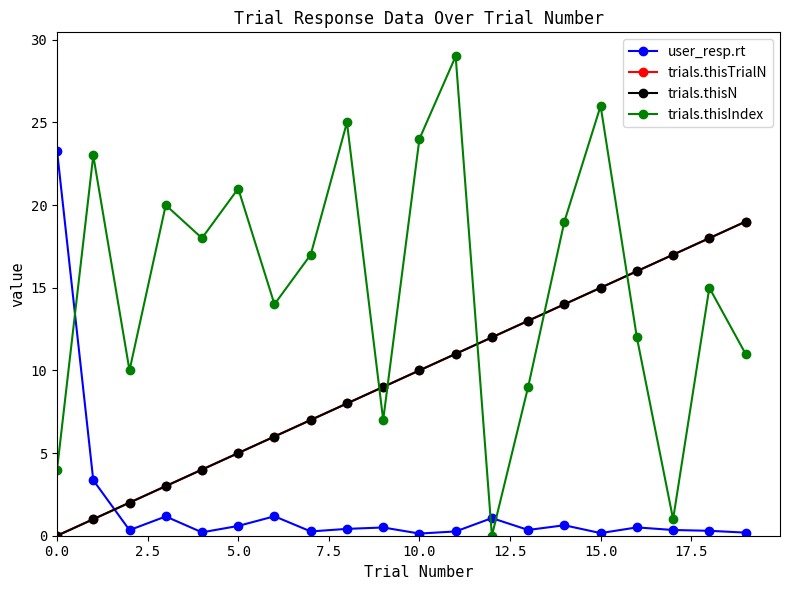

Which series has the largest total across all categories?

trials.thisIndex